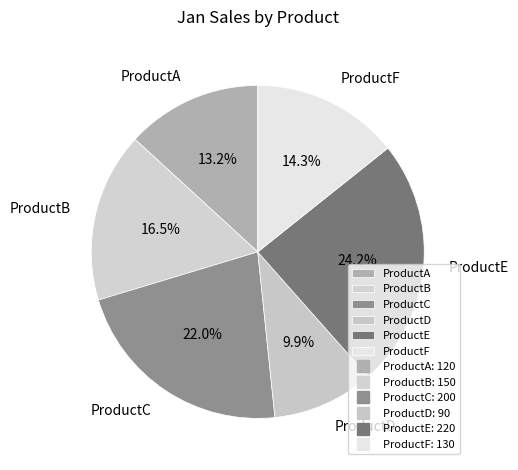

Combined, do ProductC and ProductF account for over 50%?

No